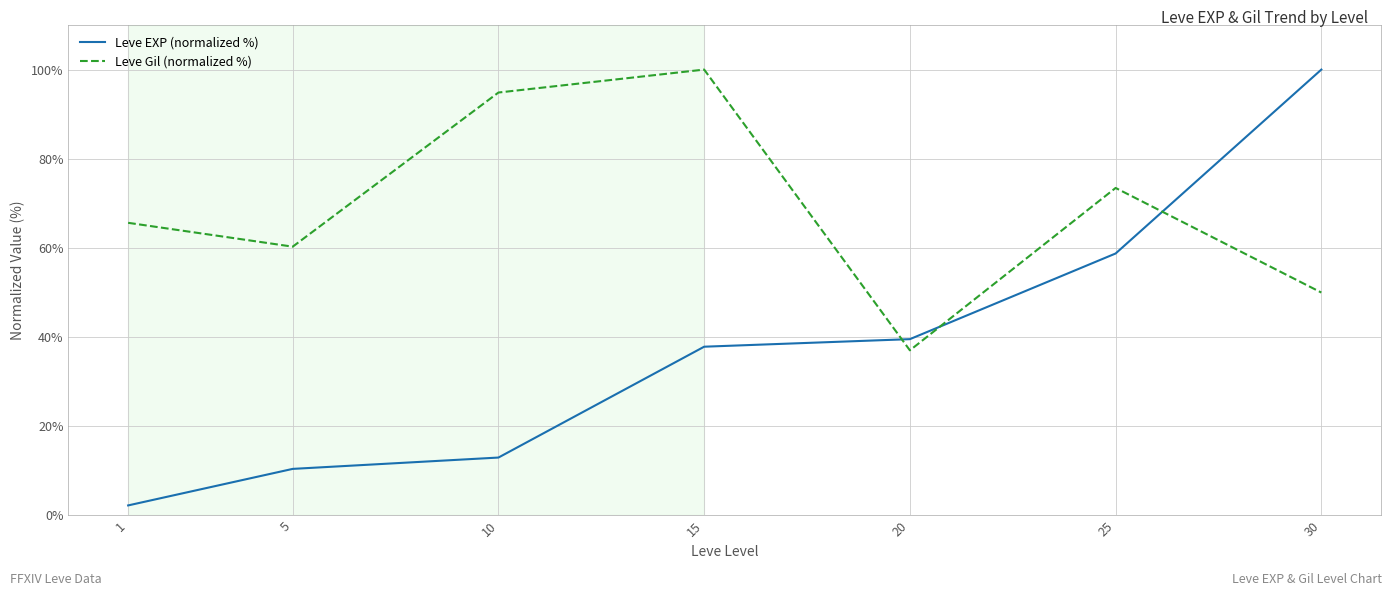

Read the Leve Gil (normalized %) value at 15.

100.0